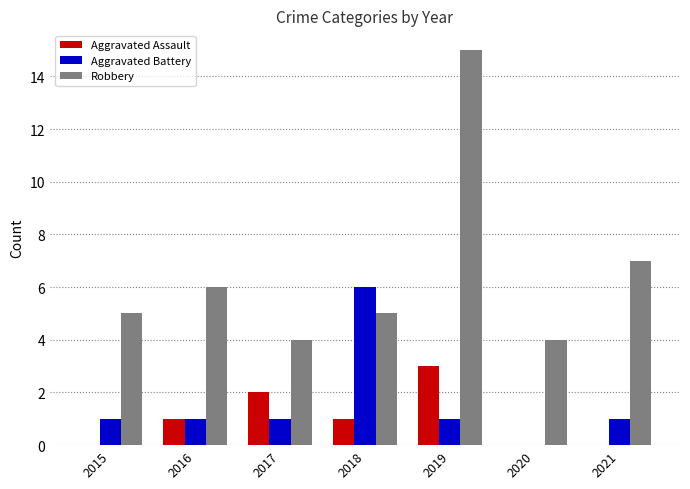

What is the sum of the Aggravated Assault values at 2021 and 2019?

3